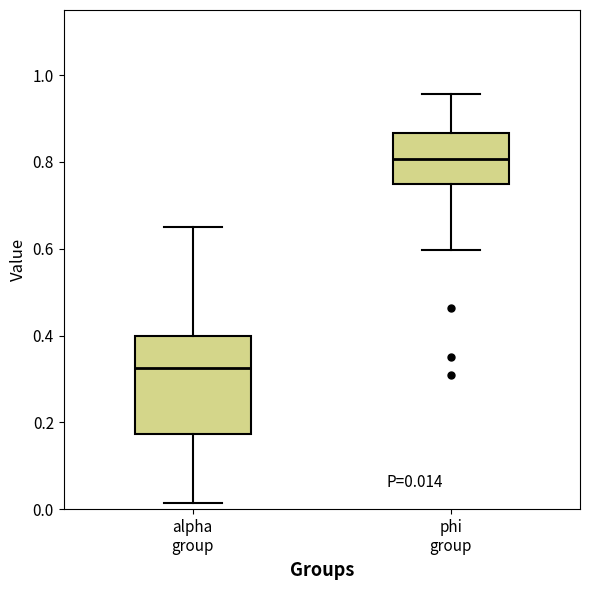

Which box is the tallest, from its lower edge to its upper edge?

alpha group